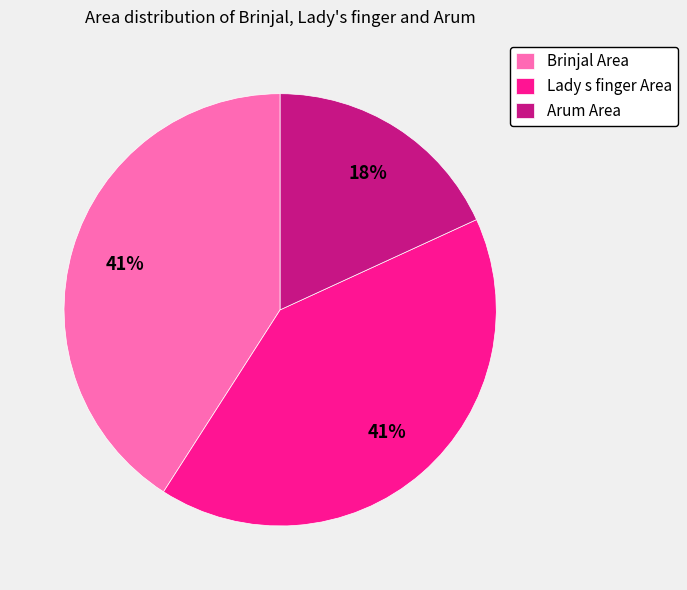

Between Lady s finger Area and Arum Area, which is larger?

Lady s finger Area